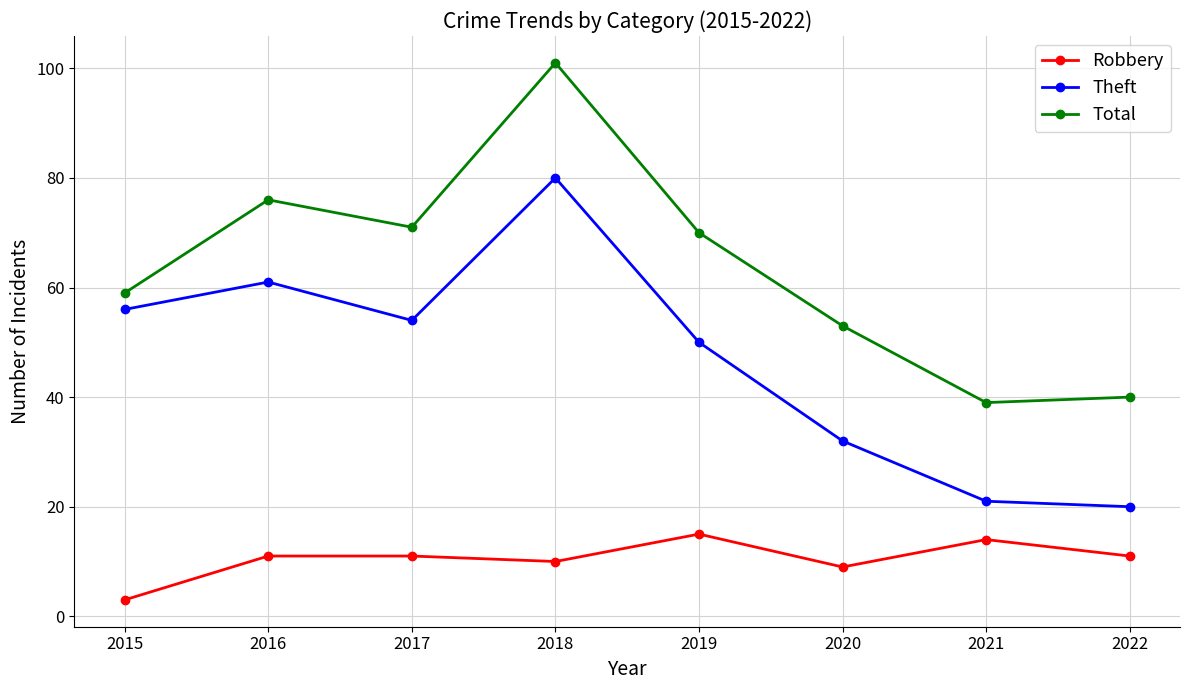

The Theft series shows 21 at 2021. True or false?

True